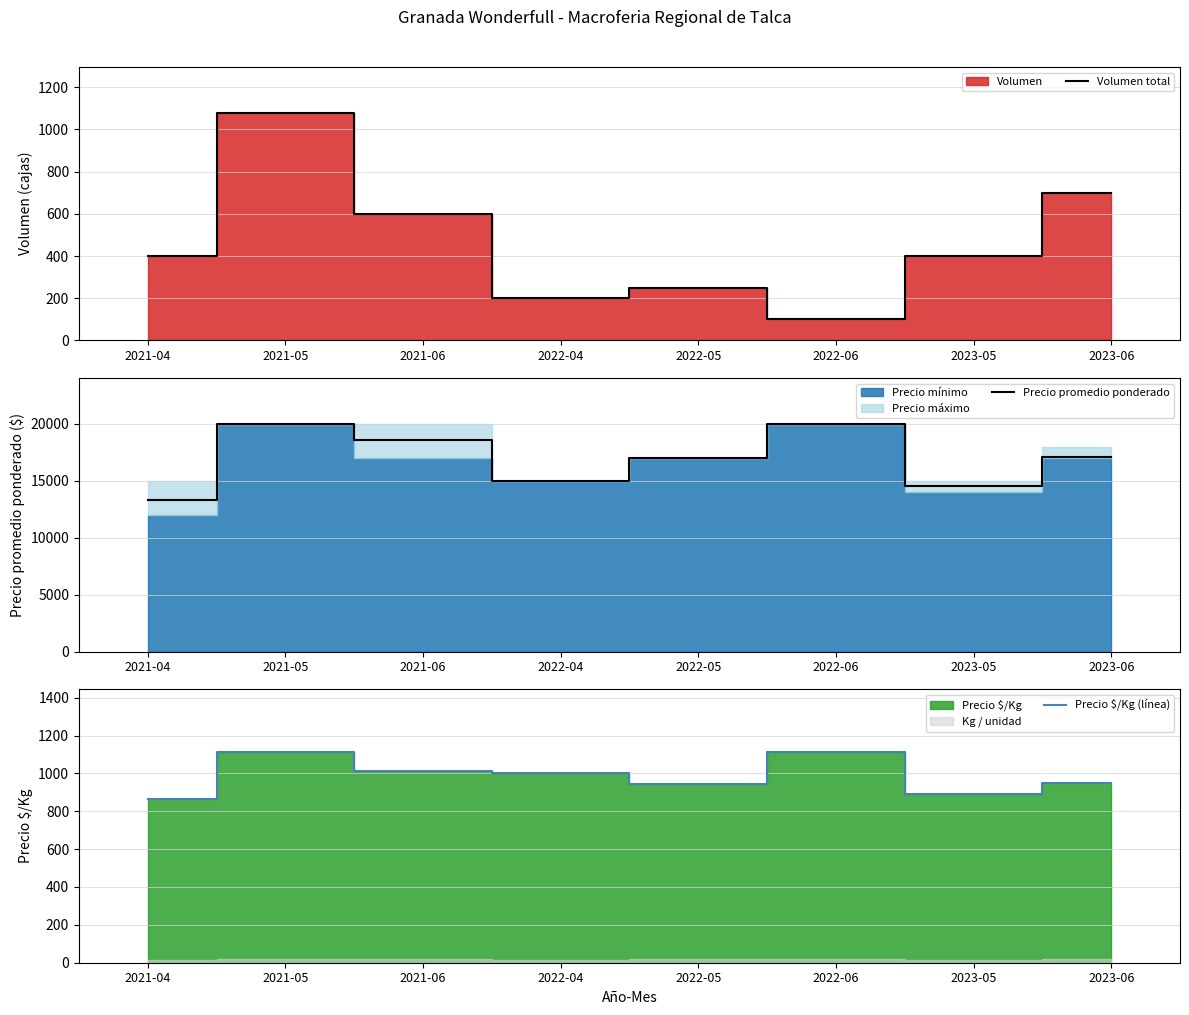

Does the chart display data point markers on the line(s)?

No